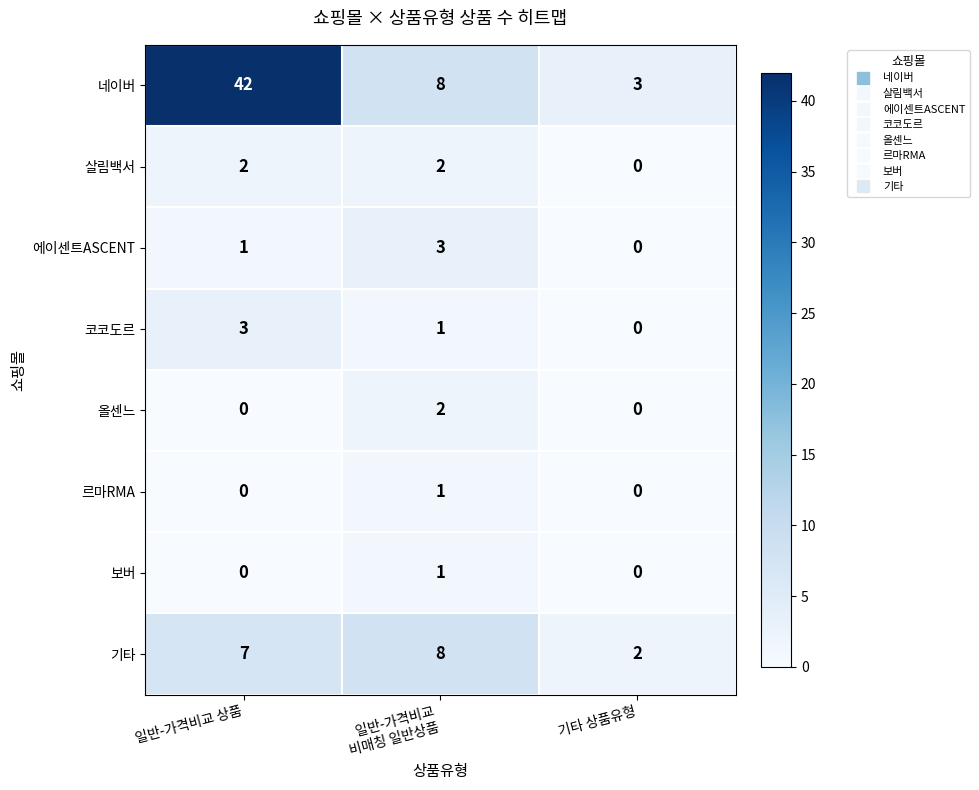

How many categories are shown in the chart?

3